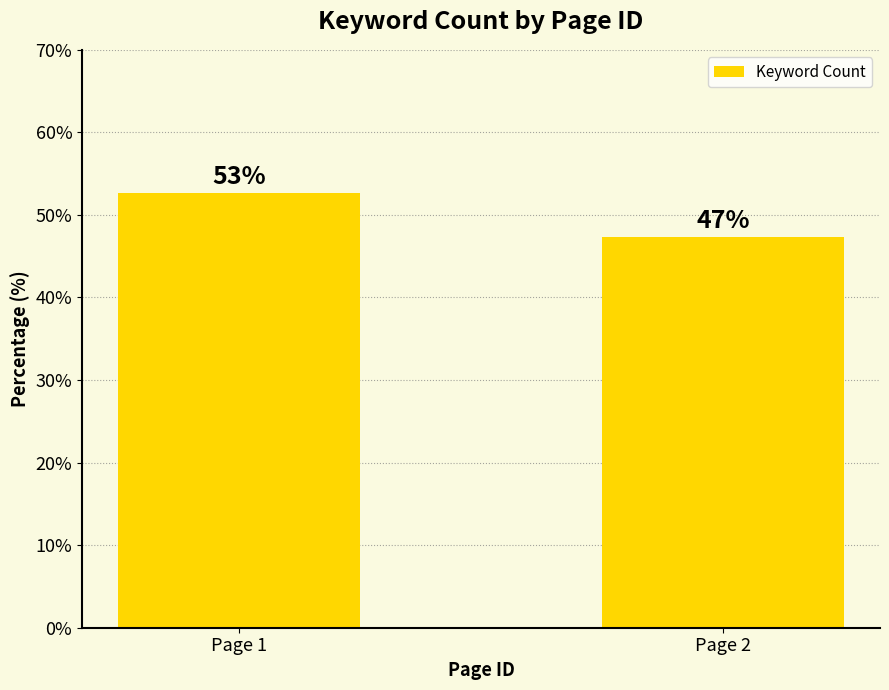

How many bars are there in total?

2